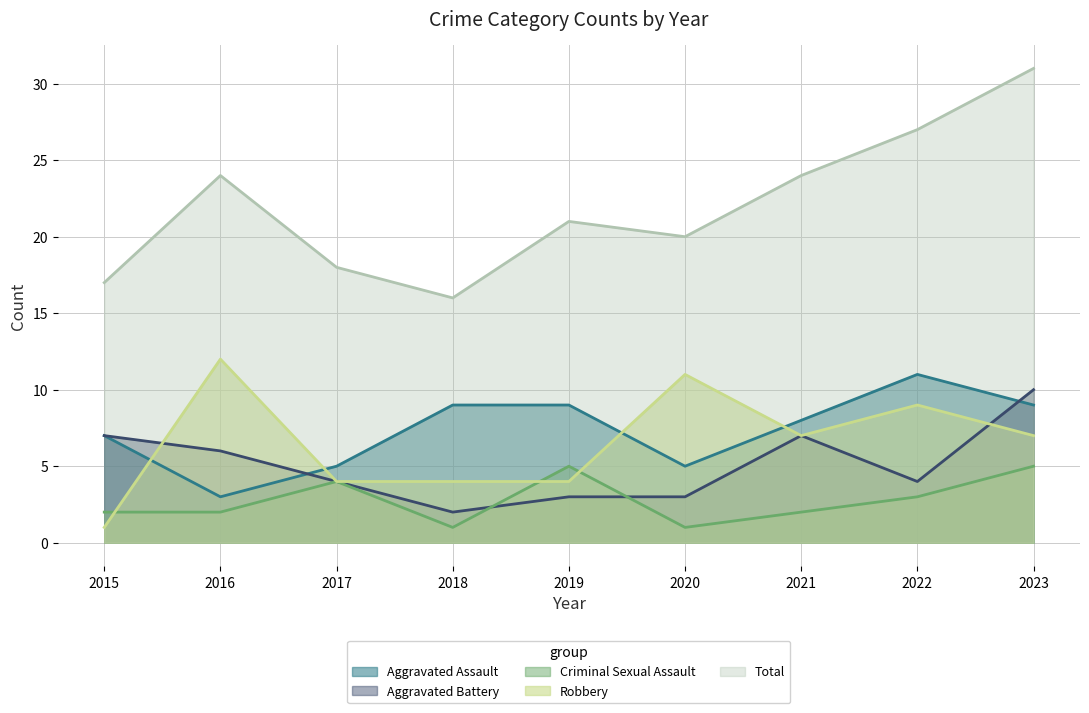

What value does the Aggravated Battery series have at 2018?

2